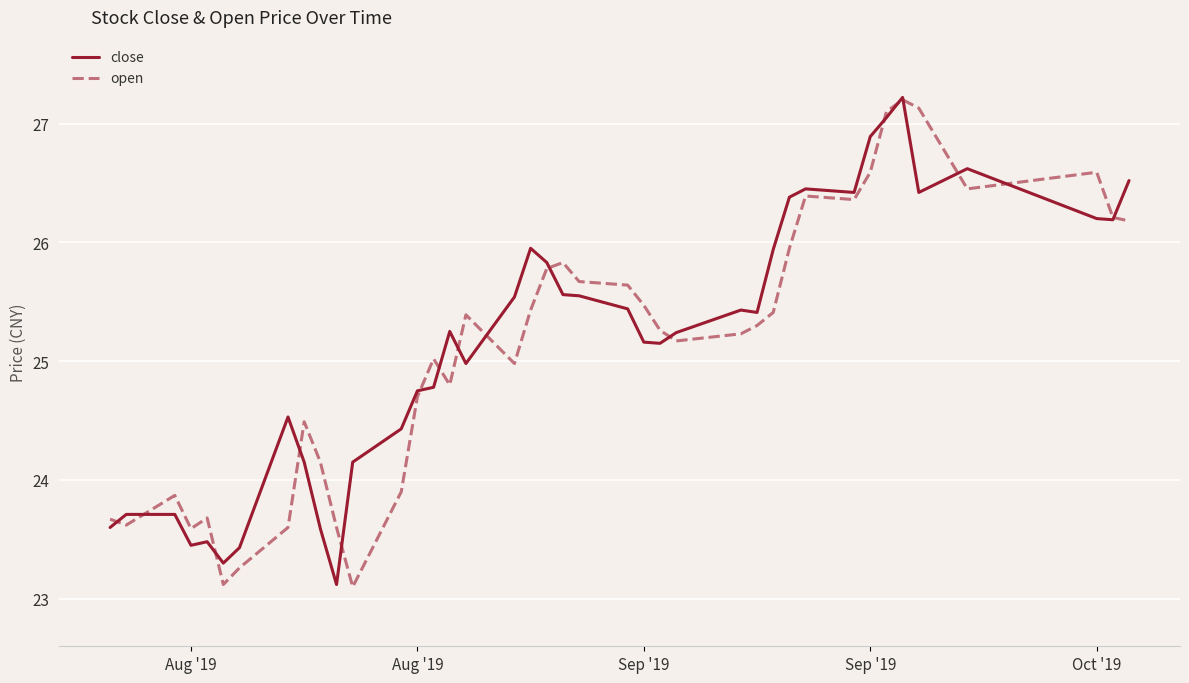

What is the greatest value displayed?

27.2